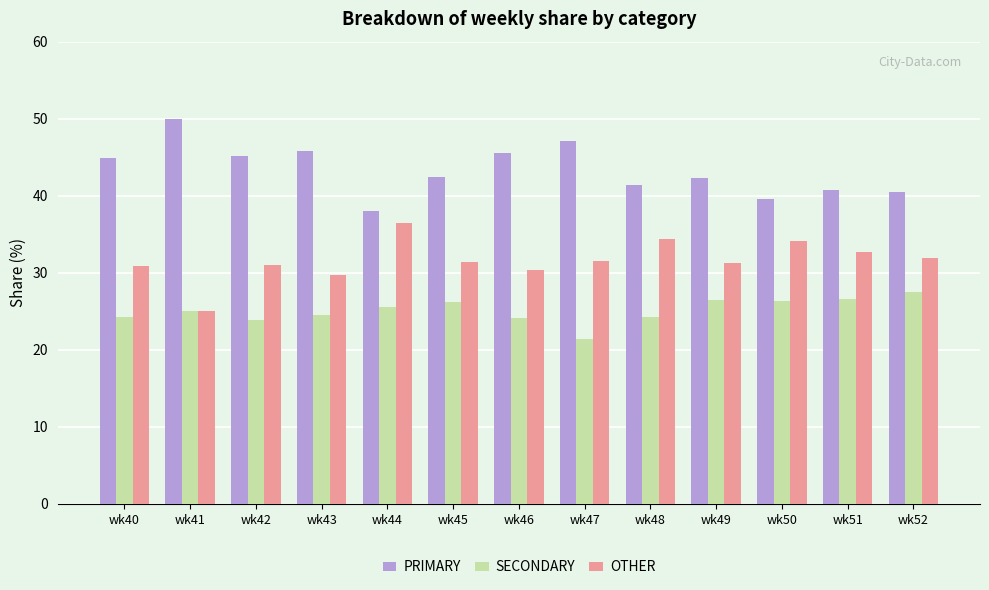

What is the difference between the highest and lowest values at wk41?

25.0